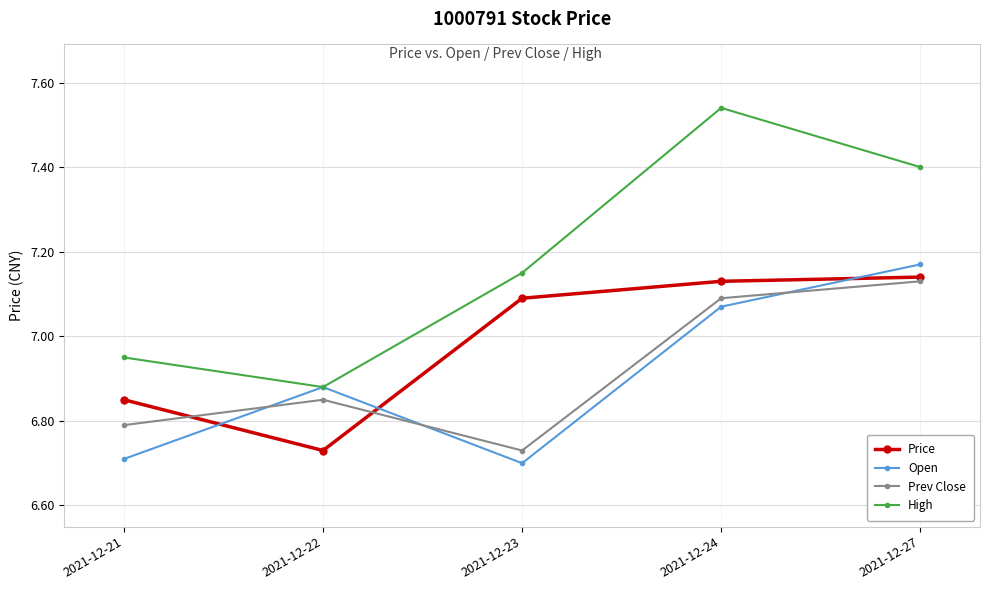

Count the Price values in the range 6 to 7.

2